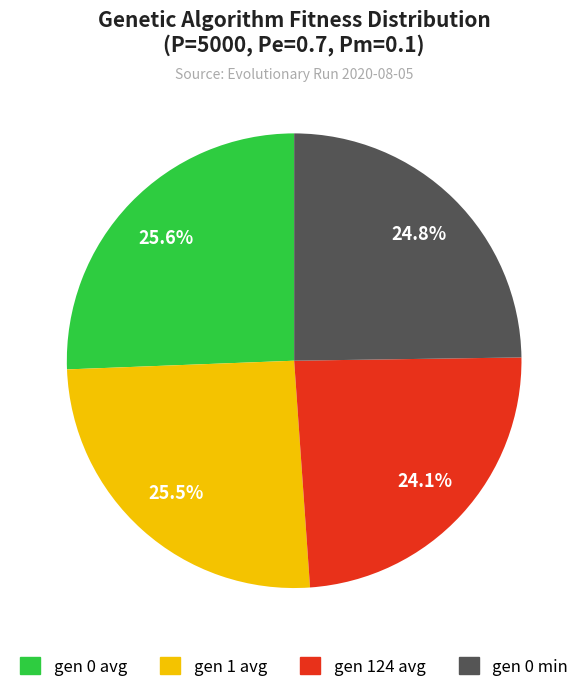

What is the smallest slice in the pie chart?

gen 124 avg